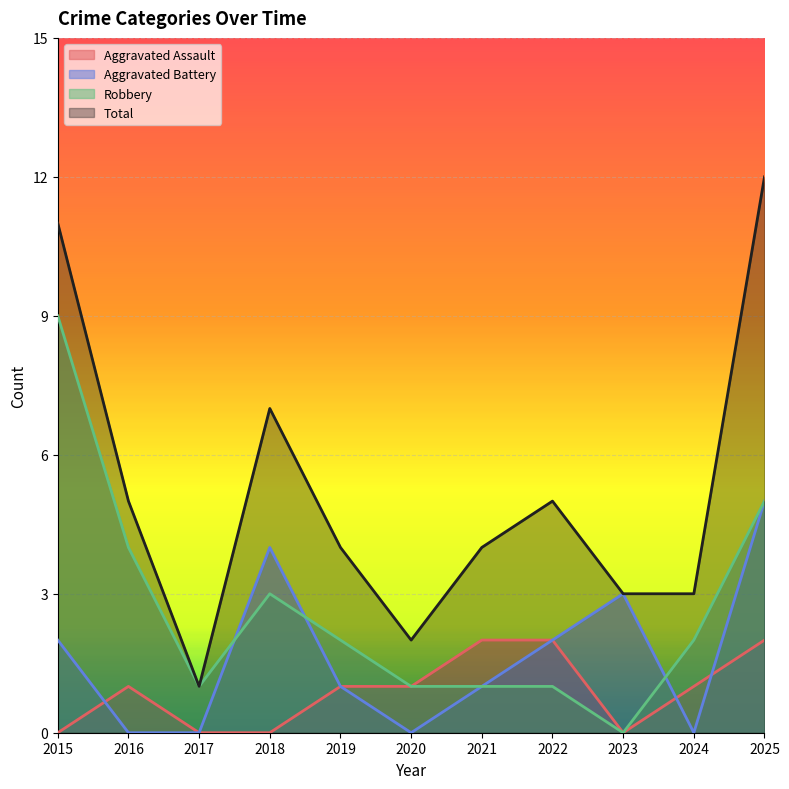

What are all the series names shown in the legend?

Aggravated Assault, Aggravated Battery, Robbery, Total